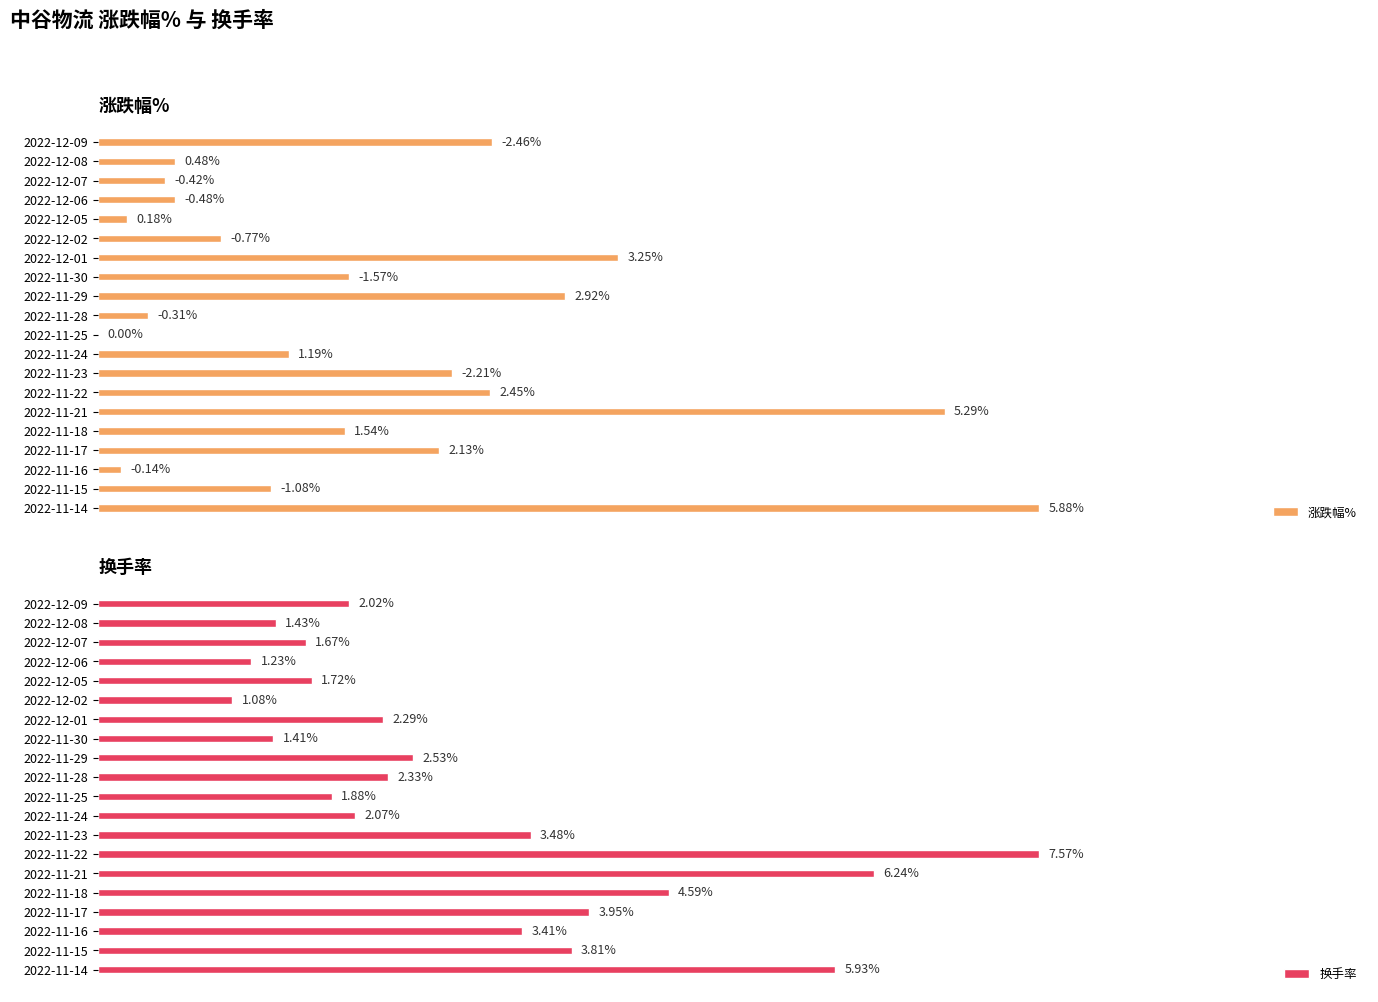

Between 2022-12-08 and 2022-11-22, which is larger?

2022-11-22